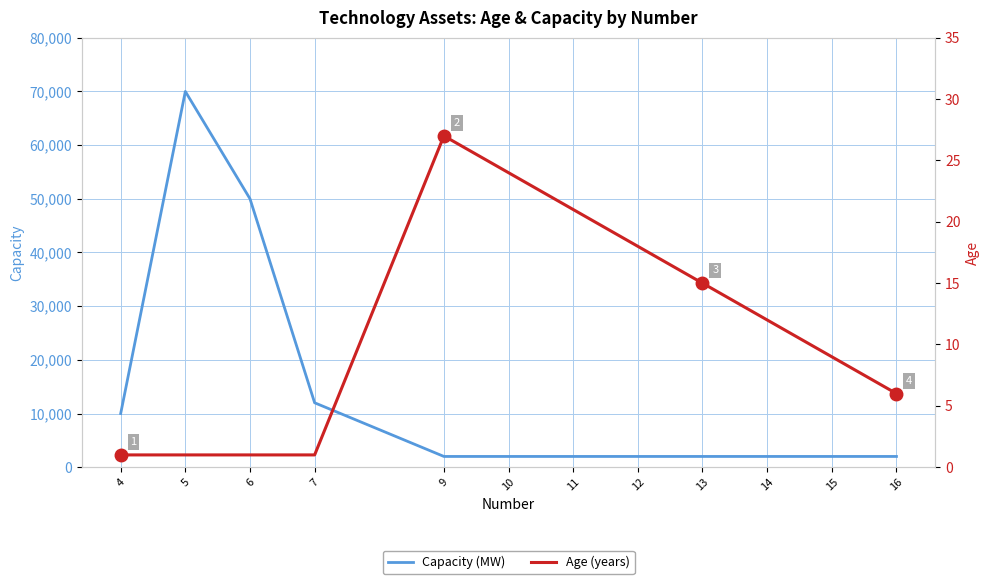

What is the sum of the Capacity (MW) values at 5 and 12?

72000